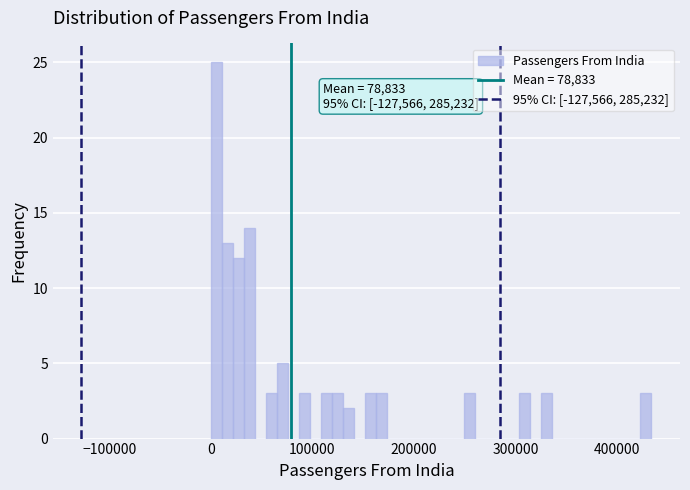

Around what value on the x-axis is the tallest bar? Give the approximate position of its centre, as read against the axis.

10000